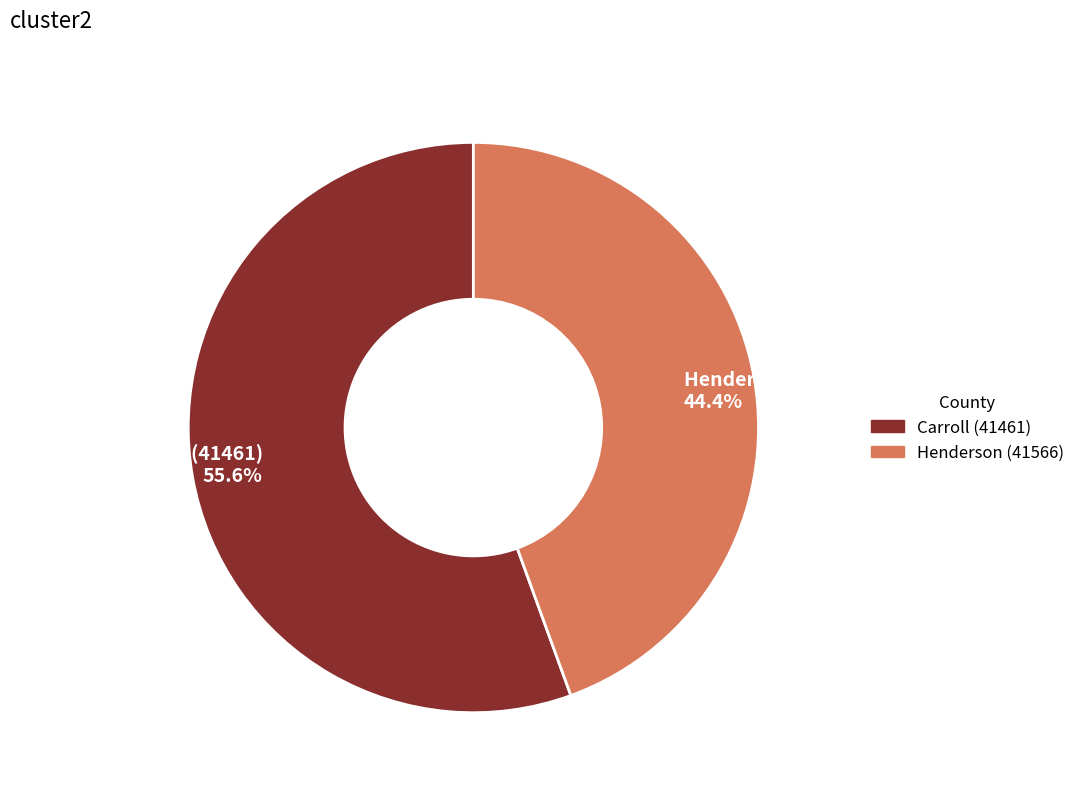

To the nearest percent, what portion does Henderson (41566) represent?

44%